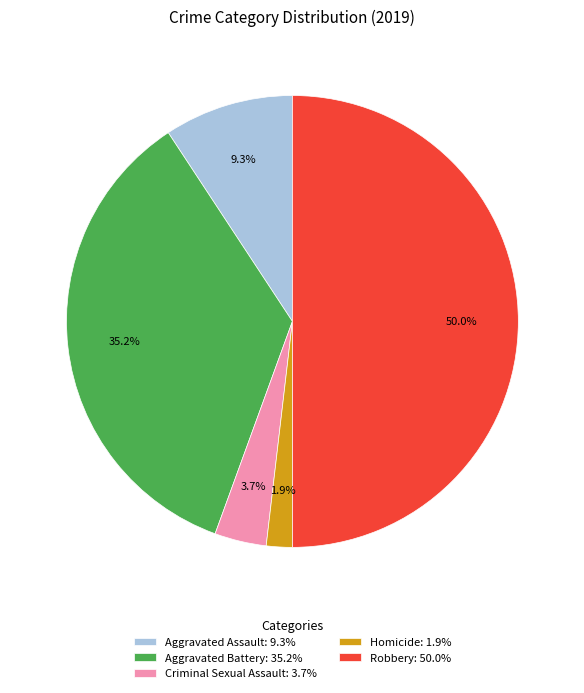

Which slice is the largest?

Robbery